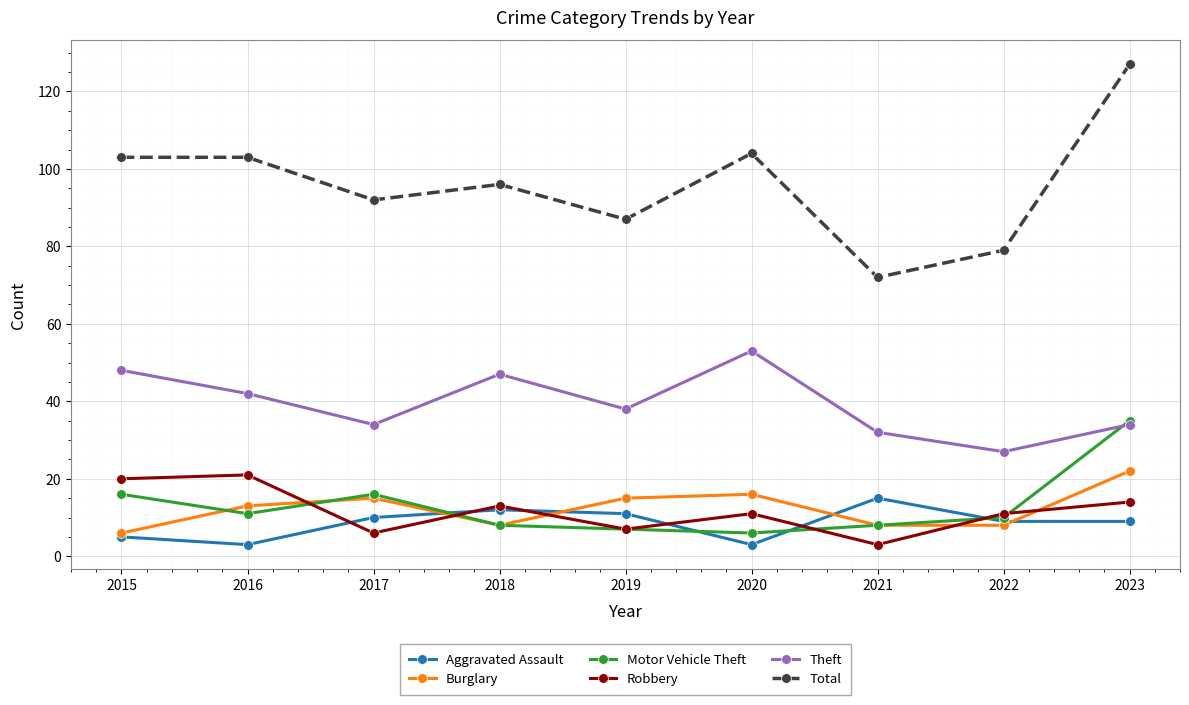

What is the value of the Theft point at the 9th from the left?

34